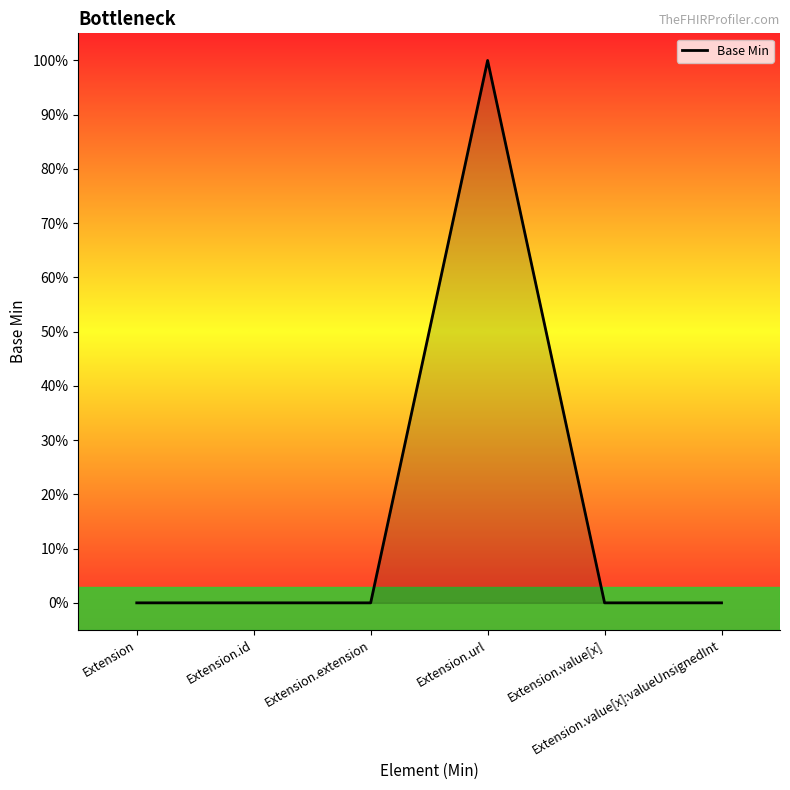

Which label corresponds to the largest value in the chart?

Extension.url